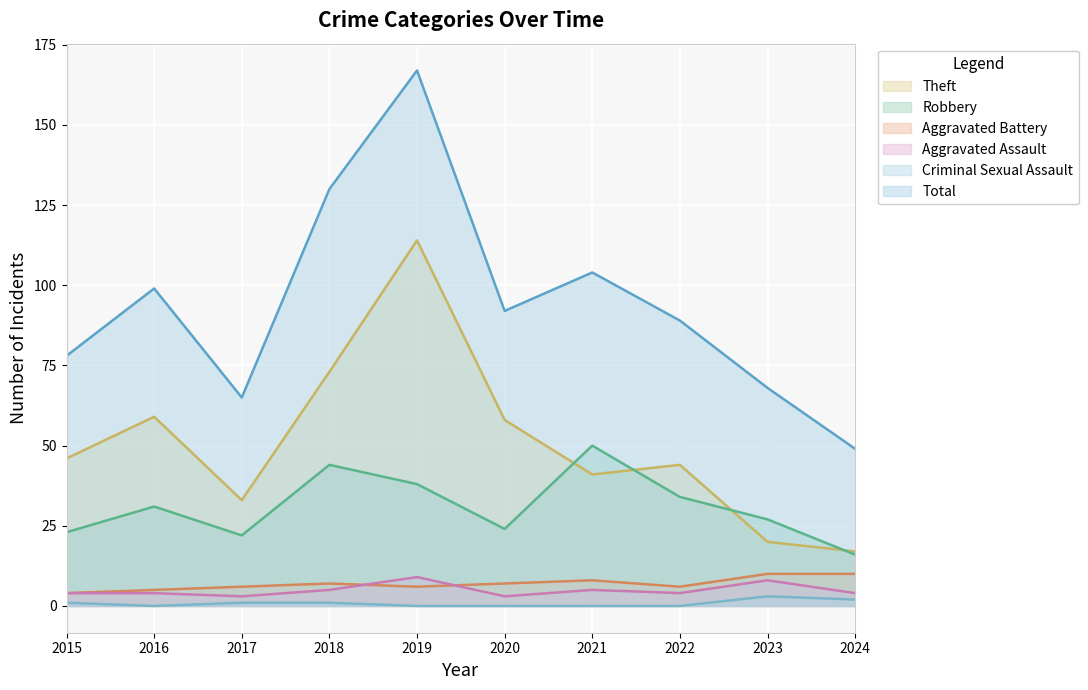

Where does the Theft series first go above 46?

2016